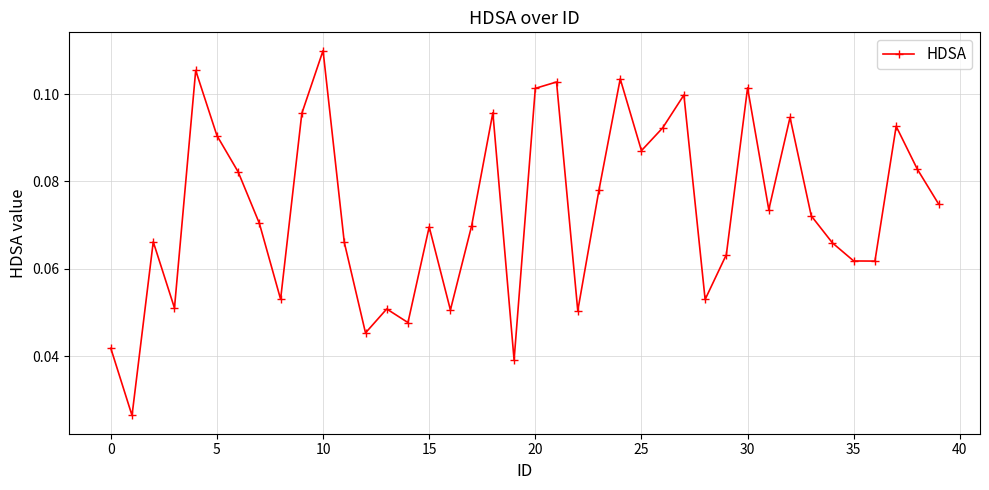

How many values are between 0 and 1?

40